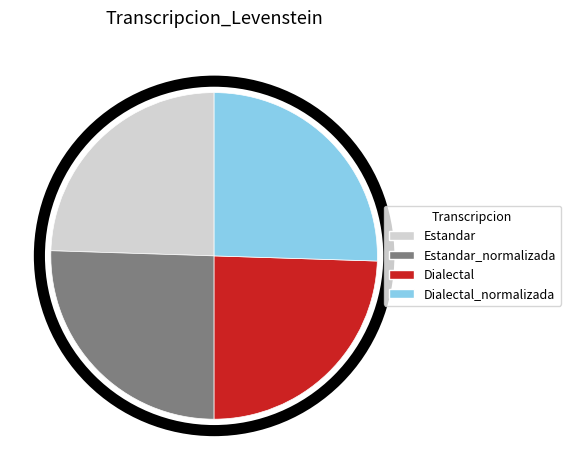

How many segments does this pie chart have?

4